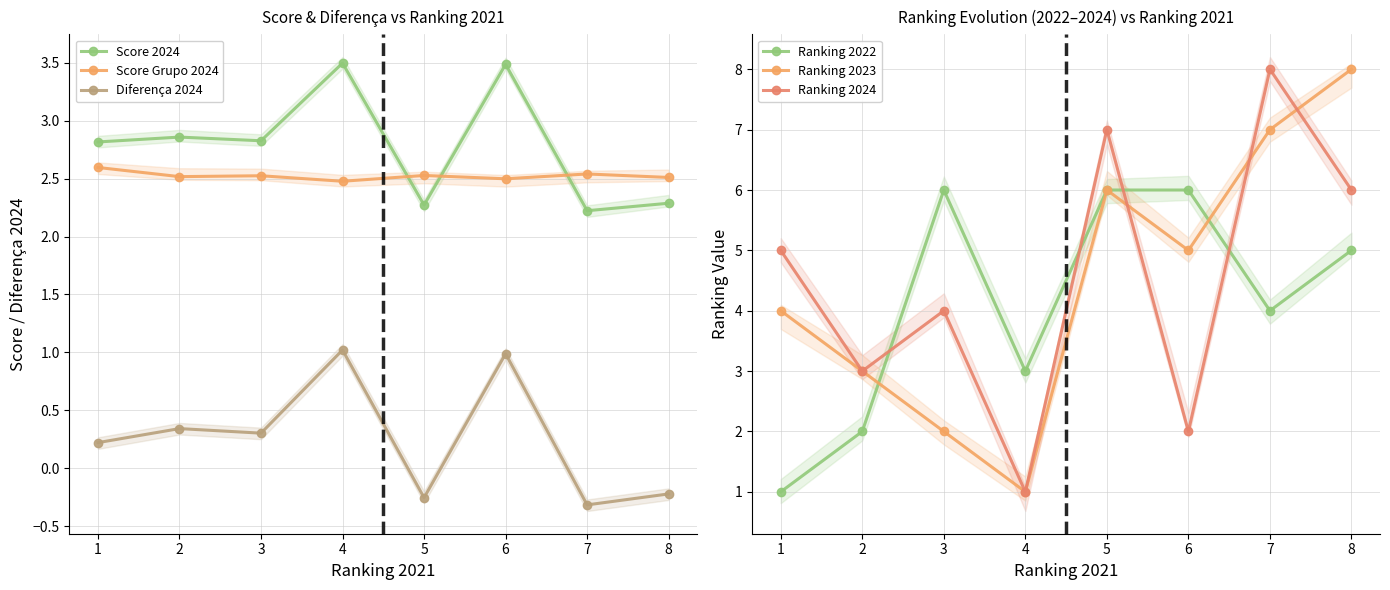

Is the value of Ranking 2024 at 5 greater than the value of Ranking 2022 at 3?

Yes